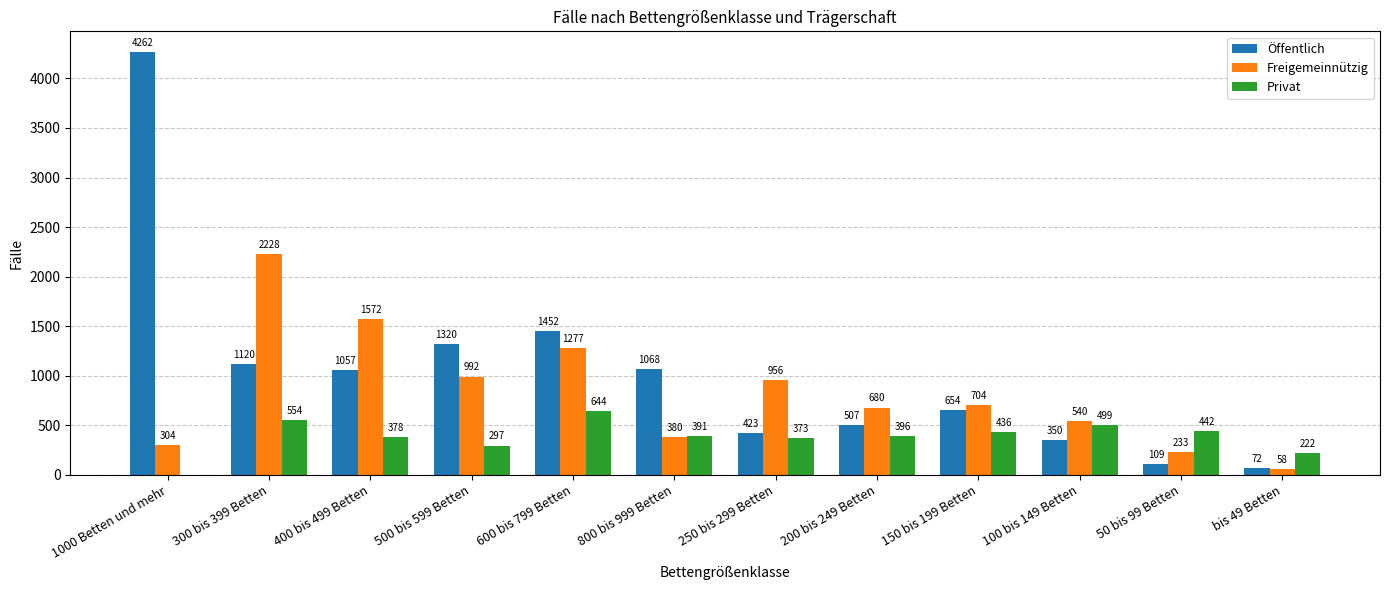

Where does the Öffentlich series first go above 1057?

1000 Betten und mehr